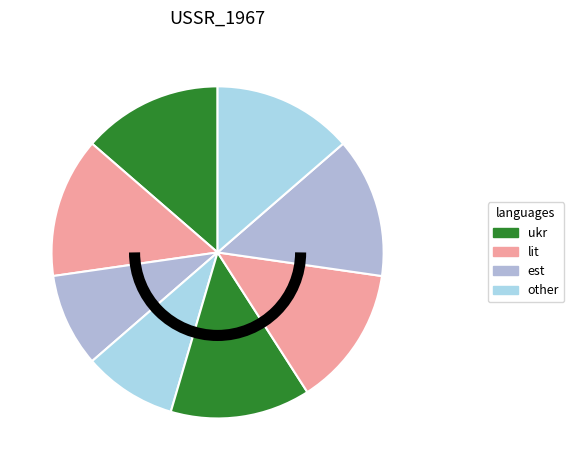

Is there any slice that represents more than half of the pie?

No